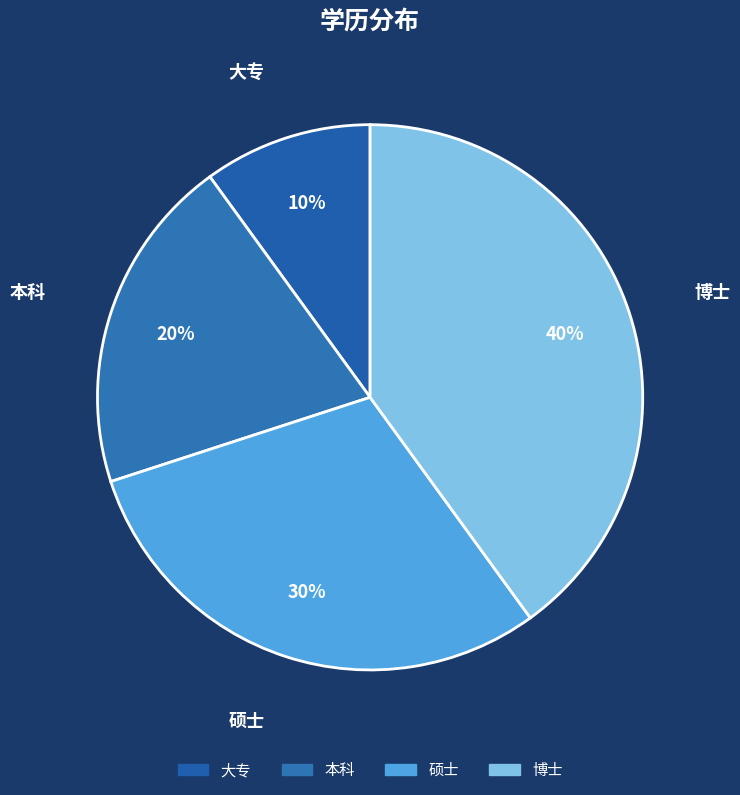

Rank the categories by value from highest to lowest.

博士, 硕士, 本科, 大专